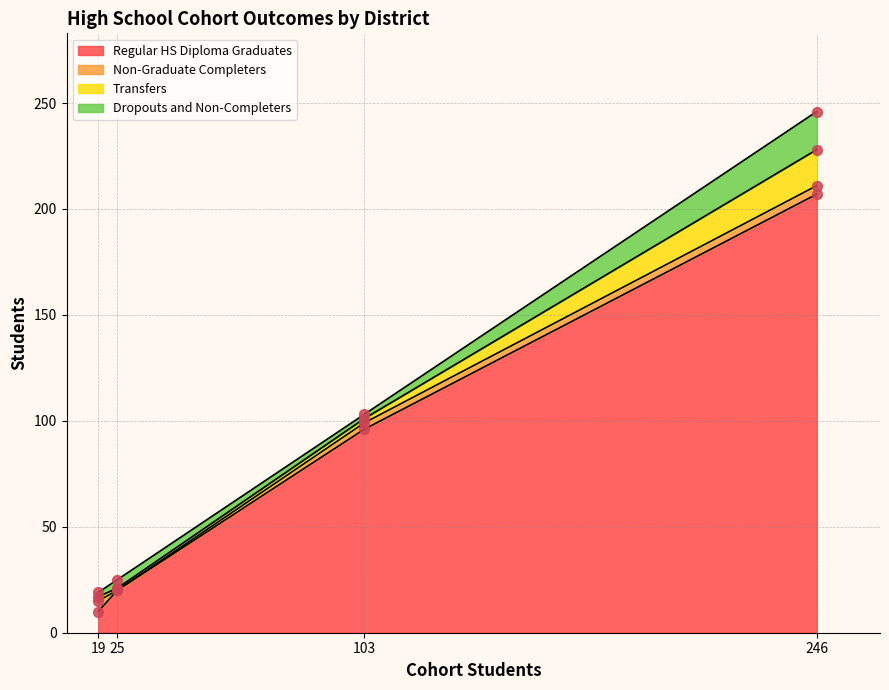

At which category is the sum across all series the highest?

Sonora Union High